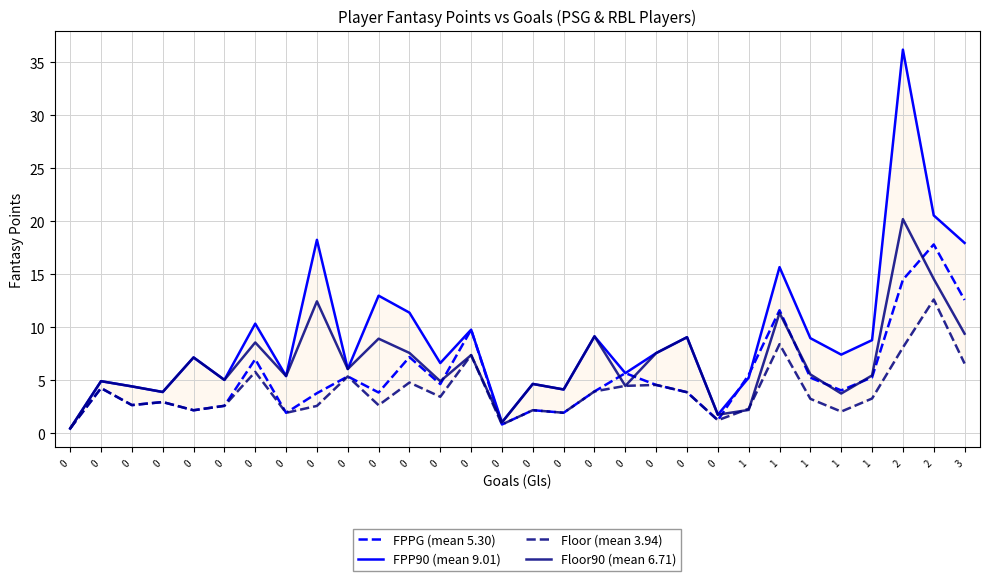

What are all the series names shown in the legend?

FPPG (mean 5.30), FPP90 (mean 9.01), Floor (mean 3.94), Floor90 (mean 6.71)